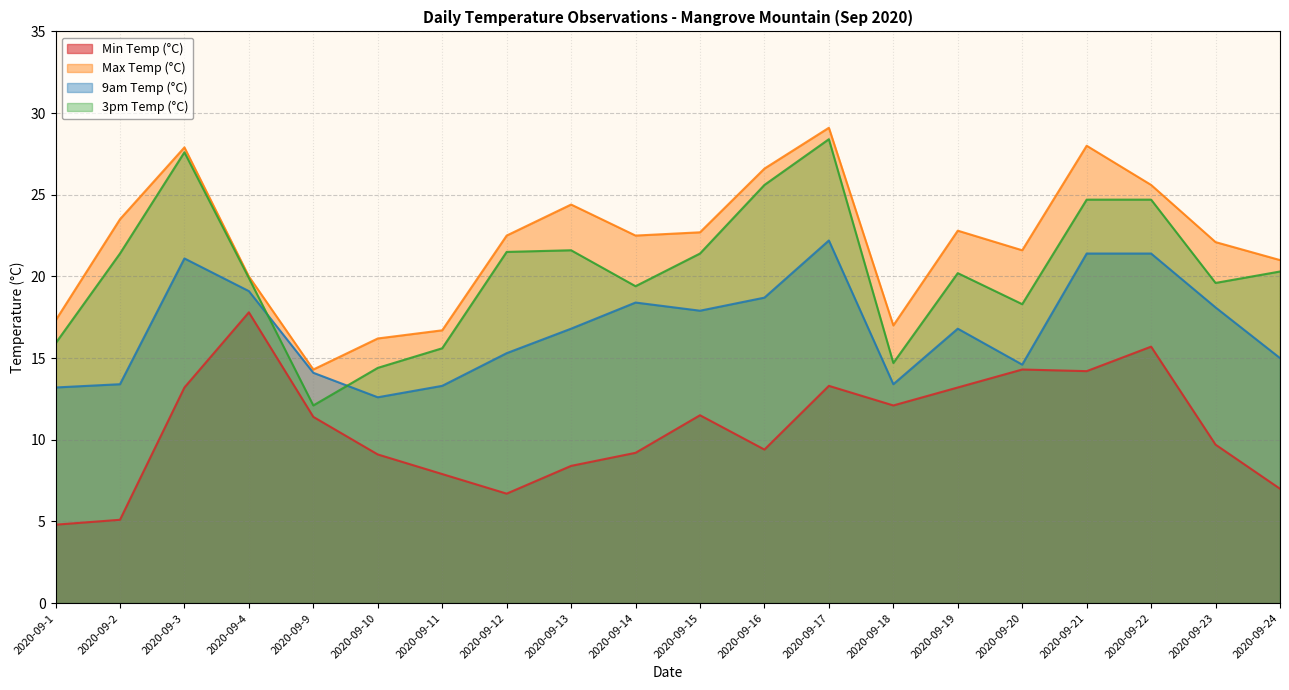

List the series in order of their peak value, highest first.

Max Temp (°C), 3pm Temp (°C), 9am Temp (°C), Min Temp (°C)